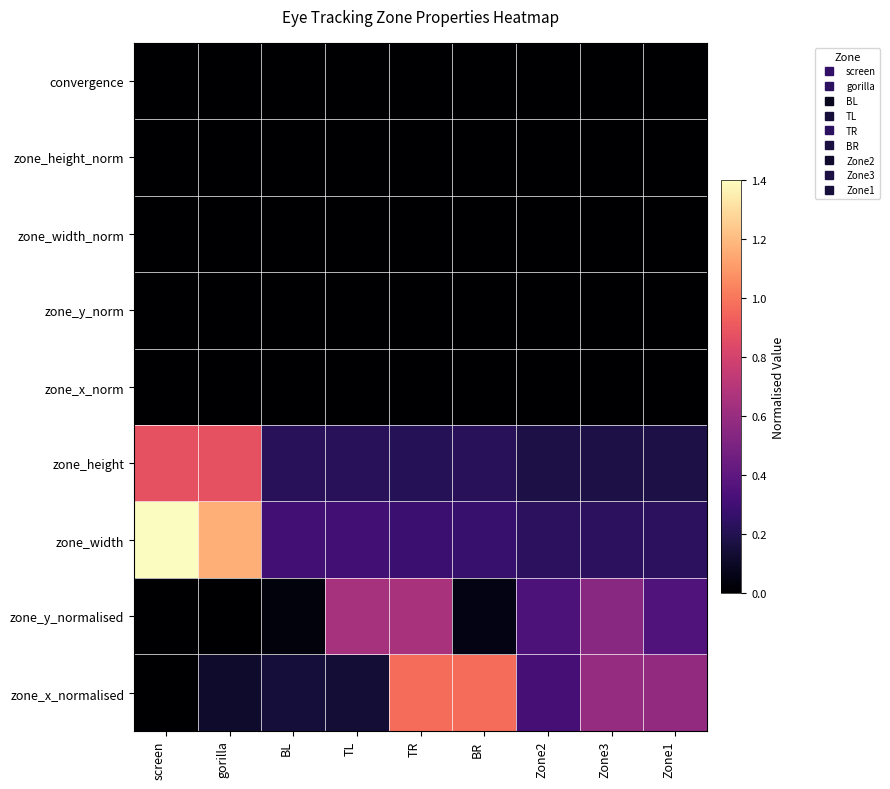

Which label corresponds to the smallest value in the chart?

screen